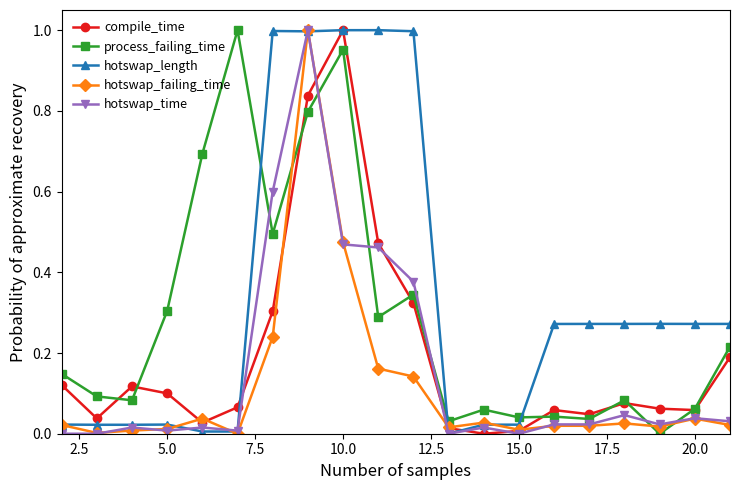

List the series in order of their overall mean, highest first.

hotswap_length, process_failing_time, compile_time, hotswap_time, hotswap_failing_time